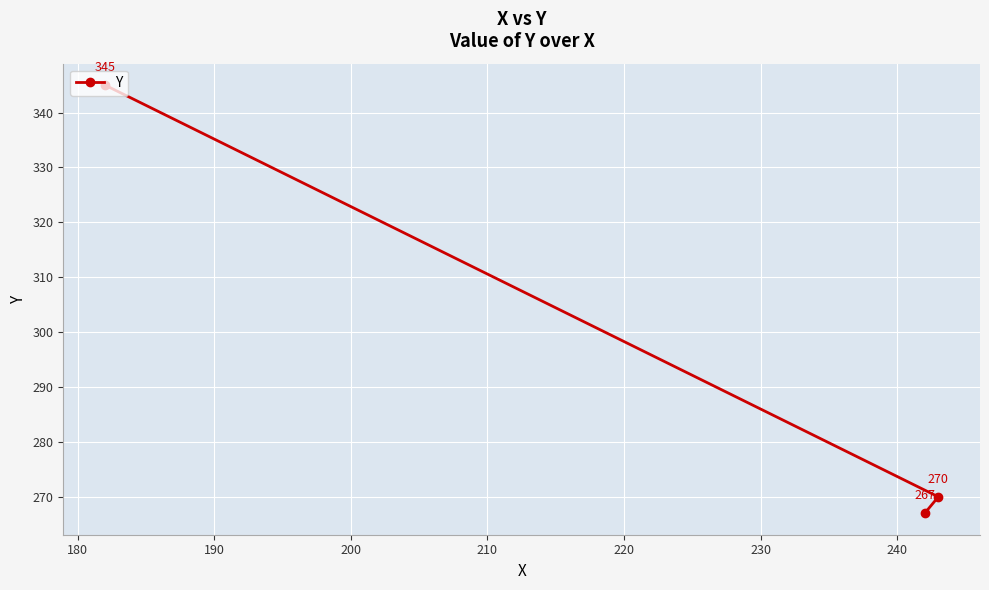

Reading left to right, list all the values displayed in this chart.

345	267	270